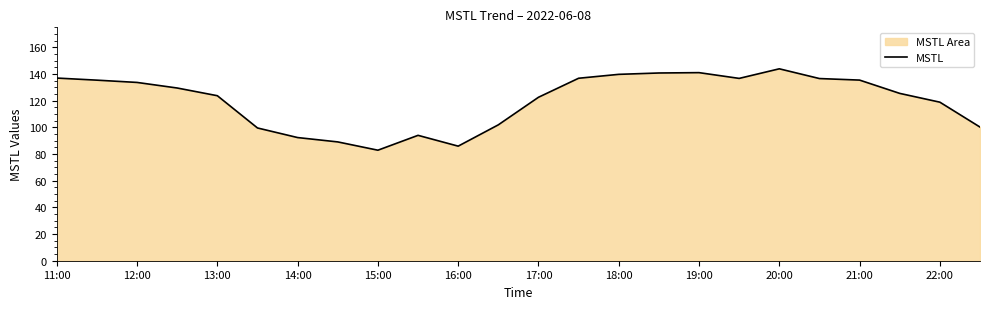

How many distinct data groups are displayed?

1